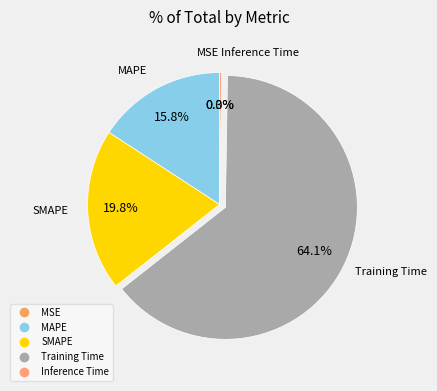

Is it true that Training Time is 56% of the pie?

False